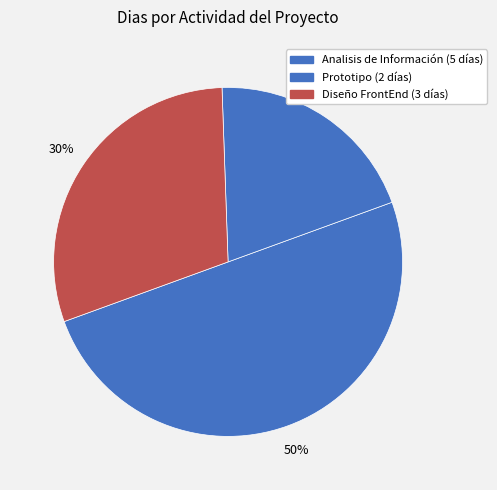

How many slices are in this pie chart?

3